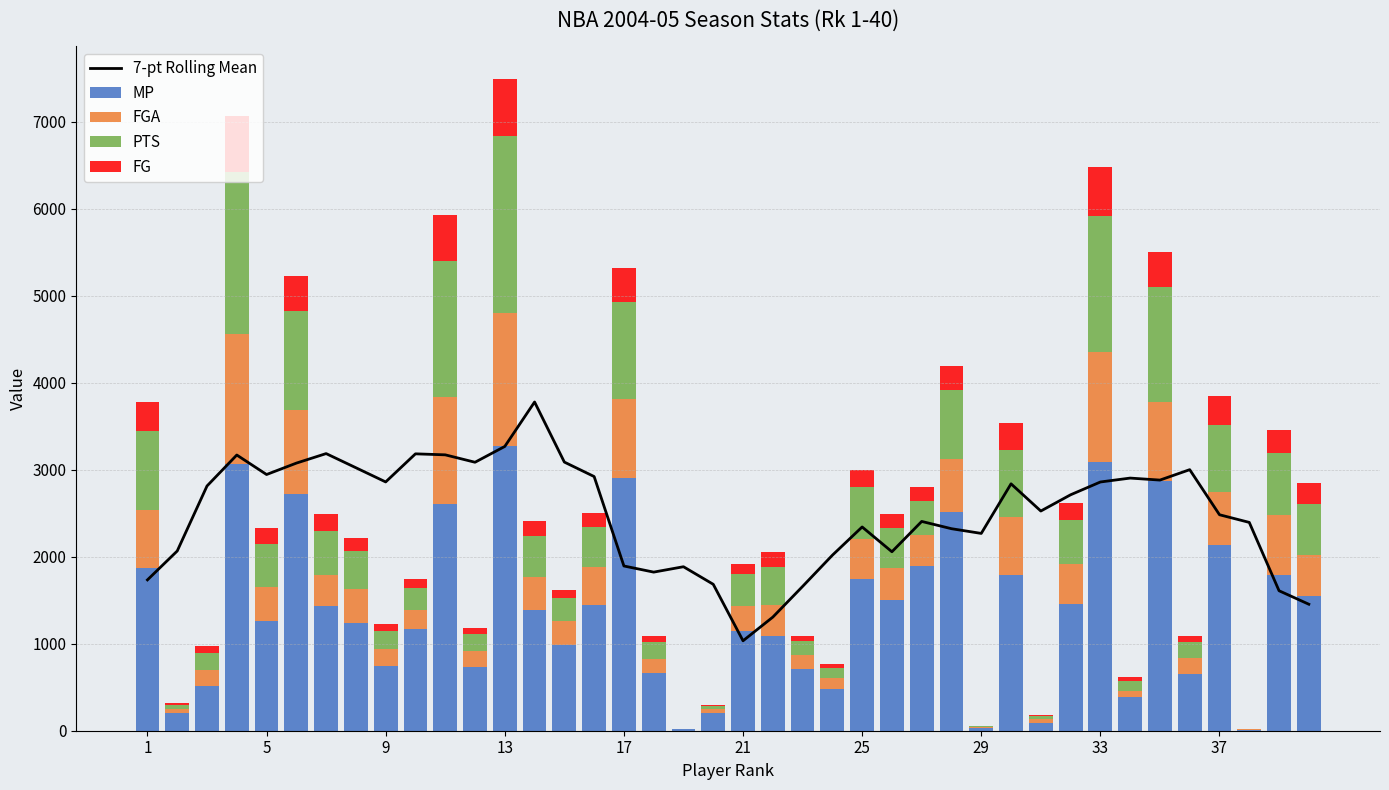

Rank the series at 11 from highest to lowest value.

7-pt Rolling Mean, MP, PTS, FGA, FG